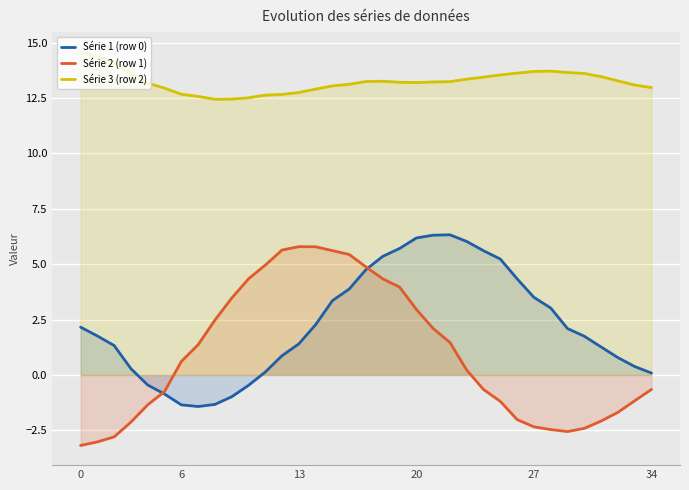

True or false: Série 3 (row 2) and Série 2 (row 1) intersect in this chart.

False